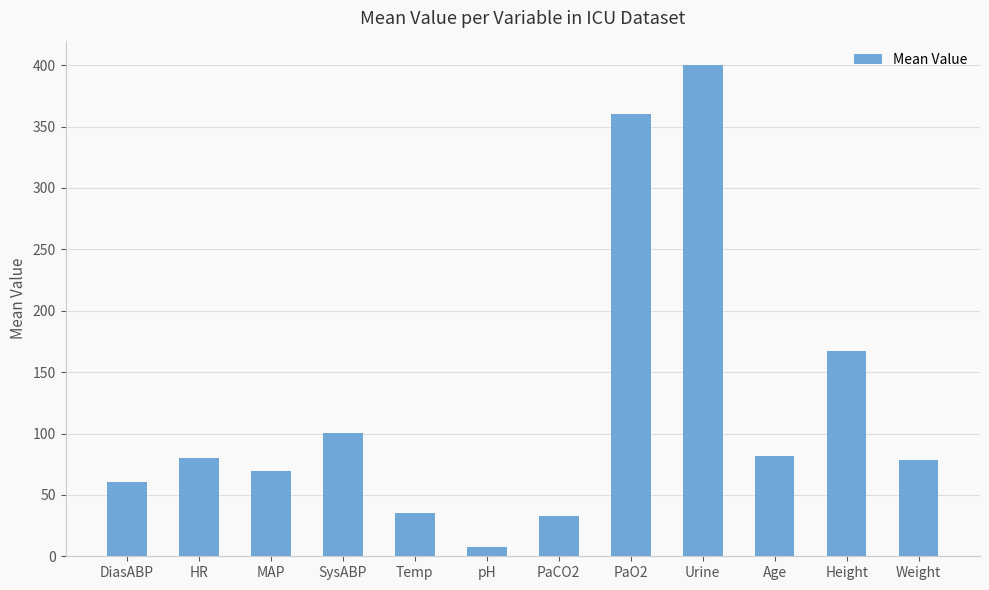

At which category does the chart reach its peak across all series?

Urine